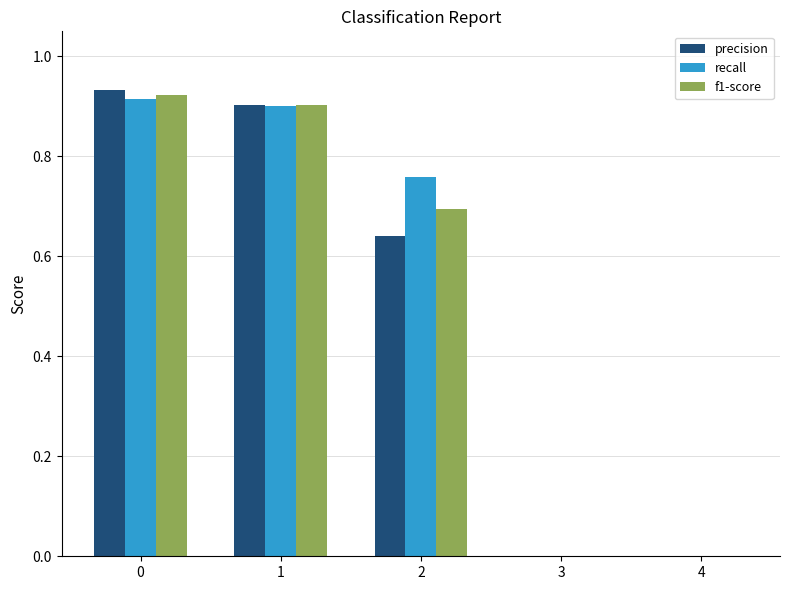

Which series has the largest total across all categories?

recall